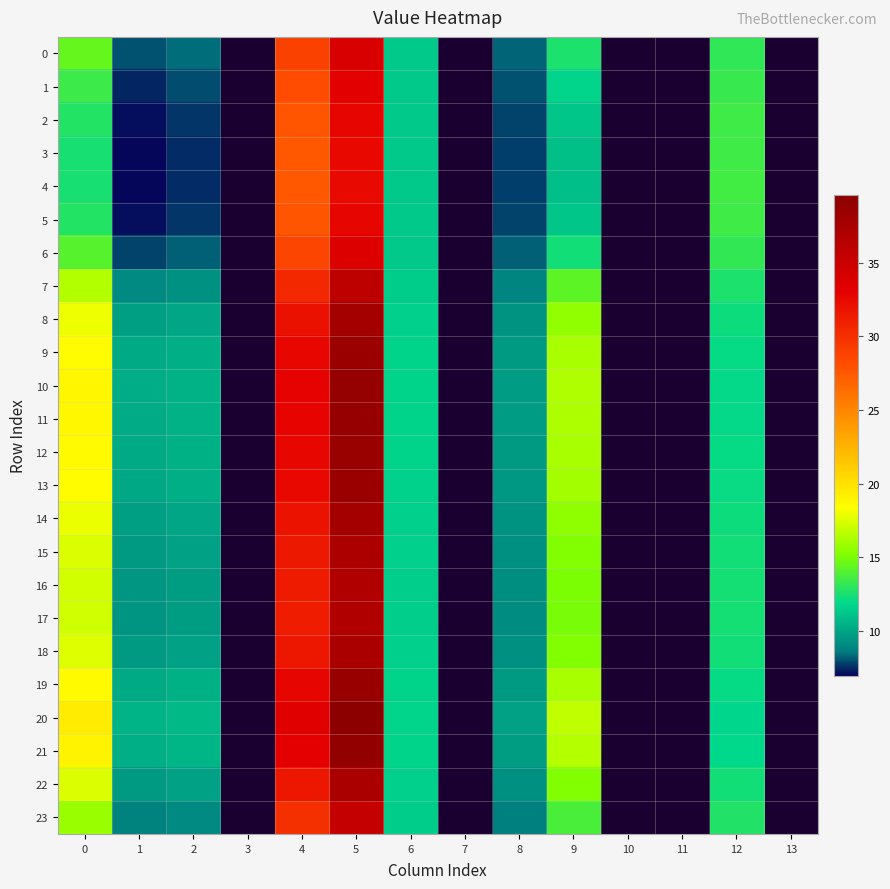

What is the greatest value displayed?

39.6